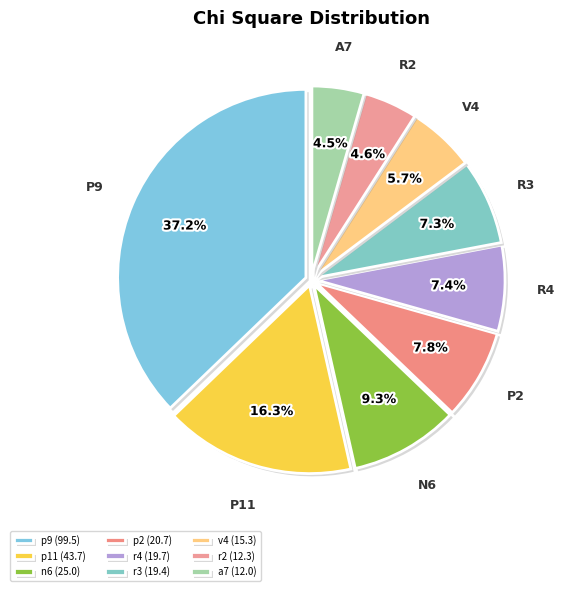

Rank the categories by value from highest to lowest.

p9, p11, n6, p2, r4, r3, v4, r2, a7